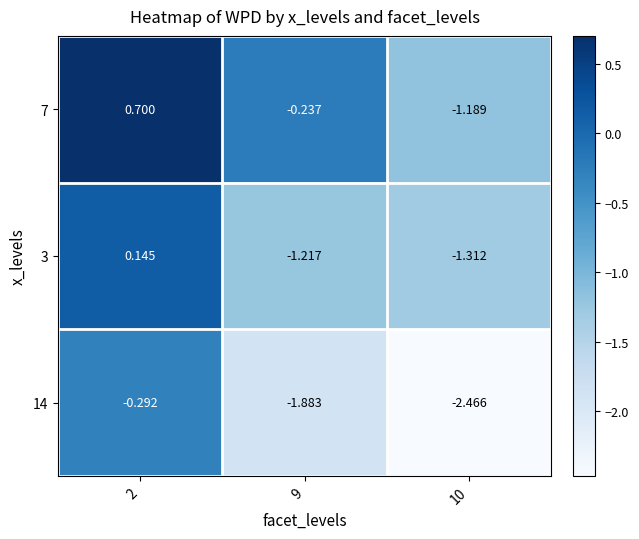

Is the value of 7 at 9 greater than the value of 14 at 9?

Yes